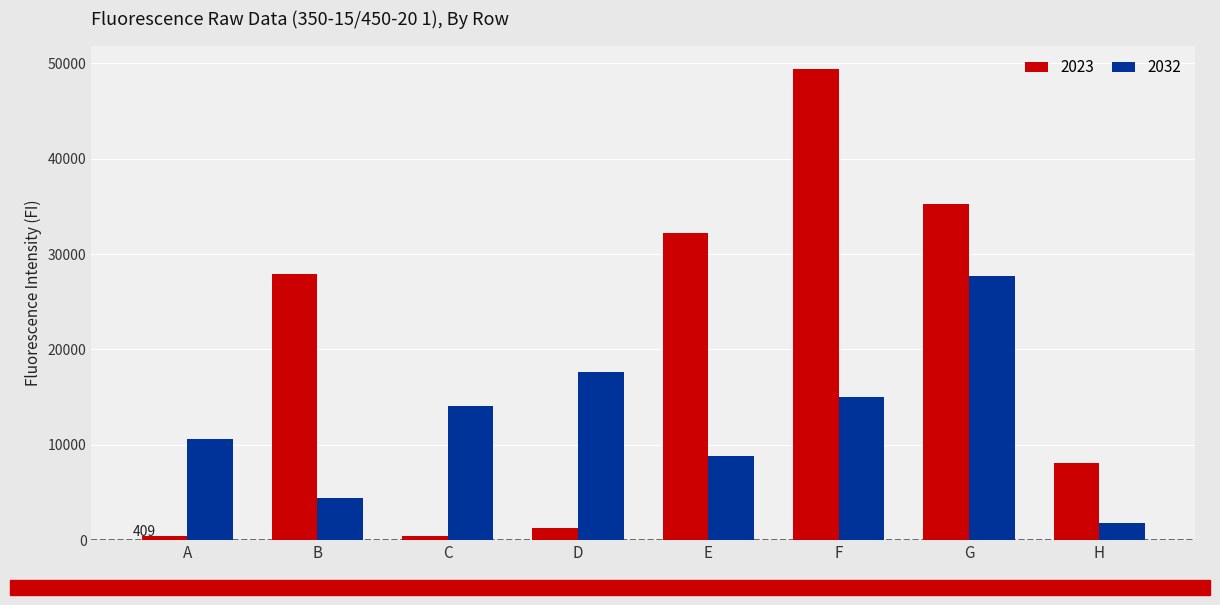

Rank the series by their average value, from lowest to highest.

2032, 2023